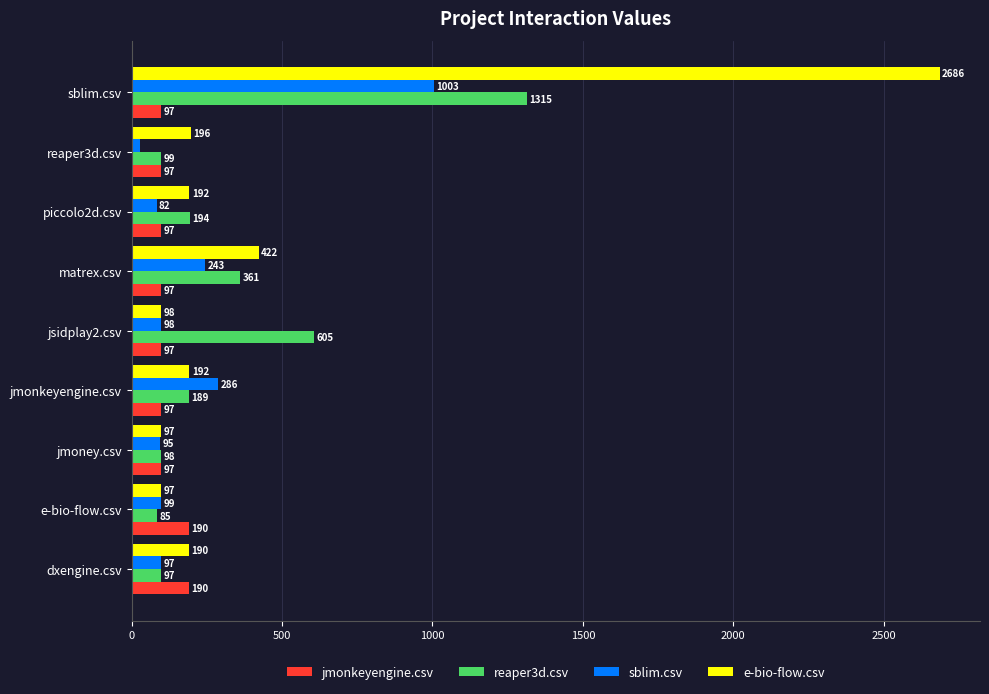

At which category is the sum across all series the highest?

sblim.csv